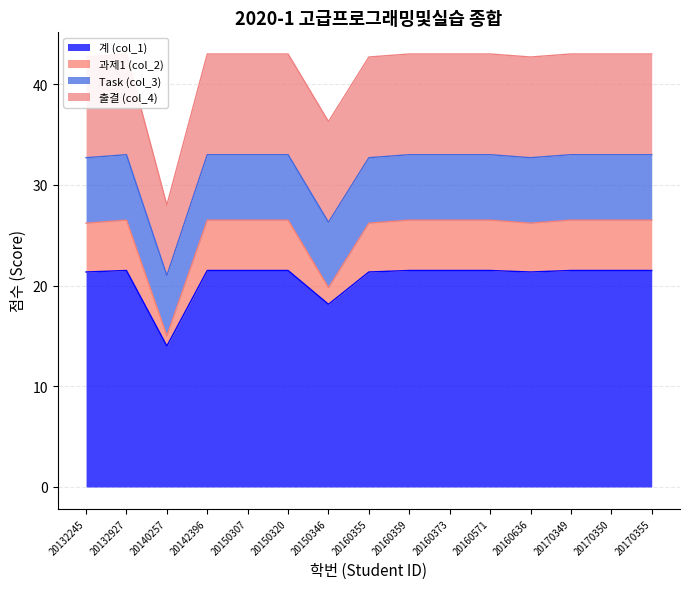

Read the 계 (col_1) value at 20160571.

21.5